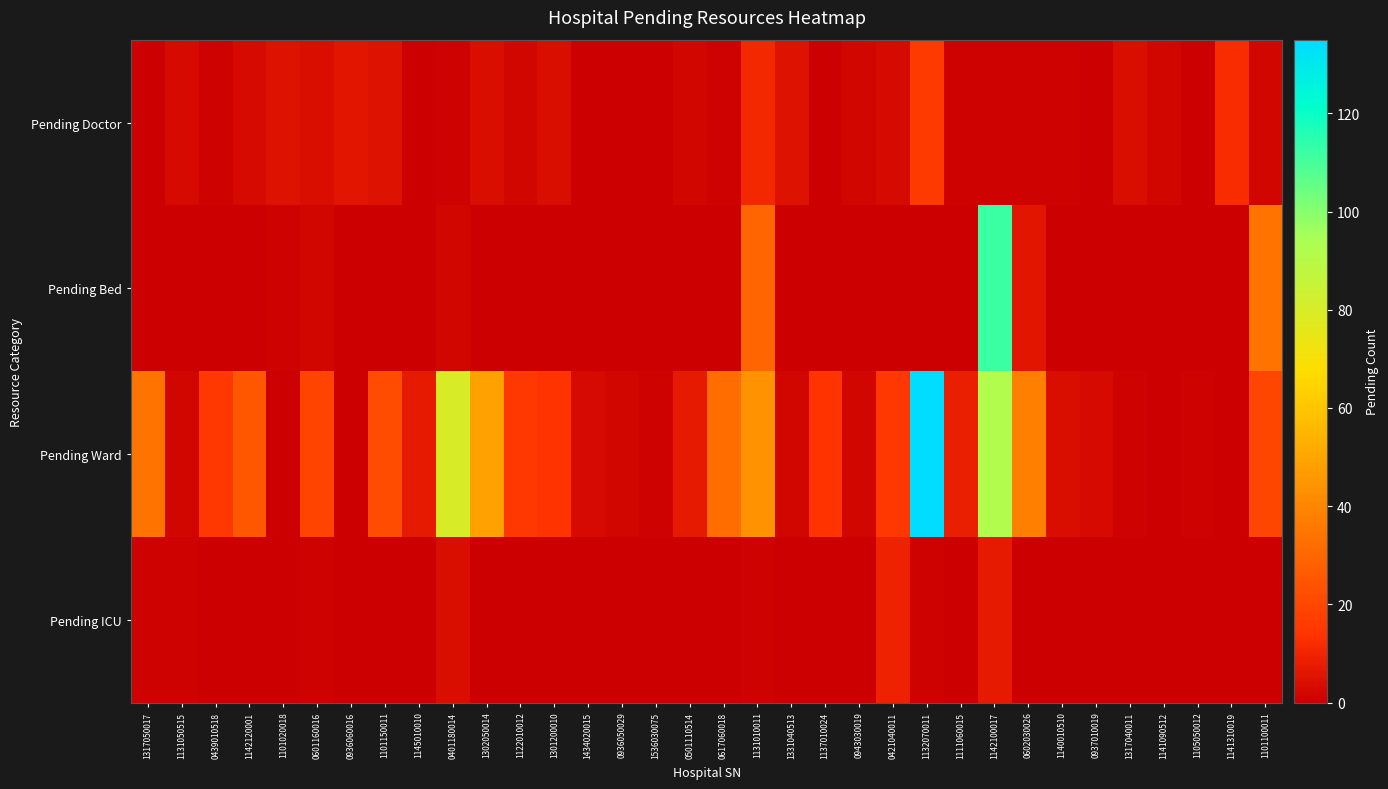

Reading left to right, extract all data points from this chart.

Pending Doctor: 1317050017=0	1131050515=3	0439010518=1	1142120001=3	1101020018=5	0601160016=4	0936060016=6	1101150011=5	1145010010=0	0401180014=1	1302050014=4	1122010012=2	1301200010=4	1434020015=0	0936050029=0	1536030075=0	0501110514=2	0617060018=1	1131010011=11	1331040513=5	1137010024=0	0943030019=2	0421040011=3	1132070011=16	1111060015=1	1142100017=1	0602030026=1	1140010510=1	0937010019=0	1317040011=4	1141090512=2	1105050012=0	1141310019=12	1101100011=2
Pending Bed: 1317050017=0	1131050515=0	0439010518=0	1142120001=0	1101020018=1	0601160016=2	0936060016=0	1101150011=0	1145010010=0	0401180014=2	1302050014=0	1122010012=0	1301200010=0	1434020015=0	0936050029=0	1536030075=0	0501110514=0	0617060018=0	1131010011=30	1331040513=0	1137010024=0	0943030019=0	0421040011=0	1132070011=0	1111060015=0	1142100017=112	0602030026=6	1140010510=0	0937010019=0	1317040011=0	1141090512=0	1105050012=0	1141310019=0	1101100011=34
Pending Ward: 1317050017=34	1131050515=2	0439010518=15	1142120001=25	1101020018=0	0601160016=19	0936060016=0	1101150011=22	1145010010=7	0401180014=80	1302050014=49	1122010012=15	1301200010=14	1434020015=3	0936050029=2	1536030075=1	0501110514=7	0617060018=32	1131010011=44	1331040513=2	1137010024=14	0943030019=2	0421040011=15	1132070011=135	1111060015=8	1142100017=92	0602030026=38	1140010510=4	0937010019=3	1317040011=1	1141090512=0	1105050012=1	1141310019=0	1101100011=20
Pending ICU: 1317050017=1	1131050515=1	0439010518=0	1142120001=0	1101020018=0	0601160016=1	0936060016=0	1101150011=0	1145010010=0	0401180014=4	1302050014=0	1122010012=0	1301200010=0	1434020015=0	0936050029=0	1536030075=0	0501110514=0	0617060018=0	1131010011=1	1331040513=0	1137010024=0	0943030019=0	0421040011=9	1132070011=1	1111060015=0	1142100017=7	0602030026=0	1140010510=0	0937010019=0	1317040011=0	1141090512=0	1105050012=0	1141310019=0	1101100011=0